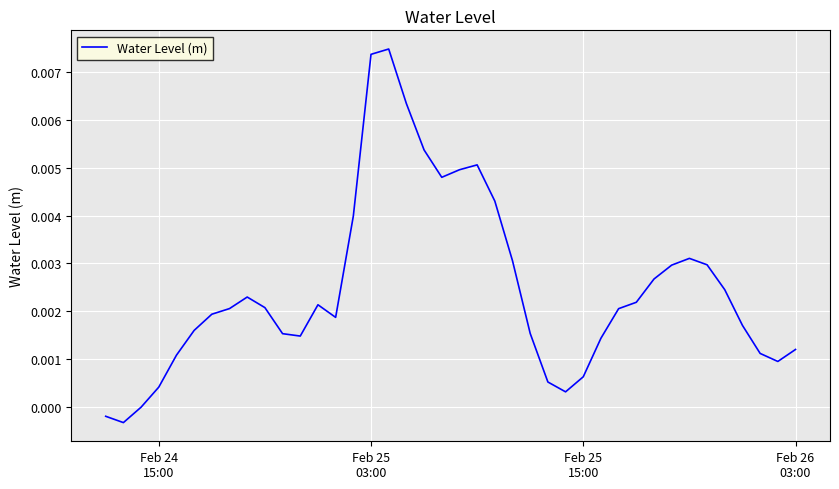

Does the chart display data point markers on the line(s)?

No